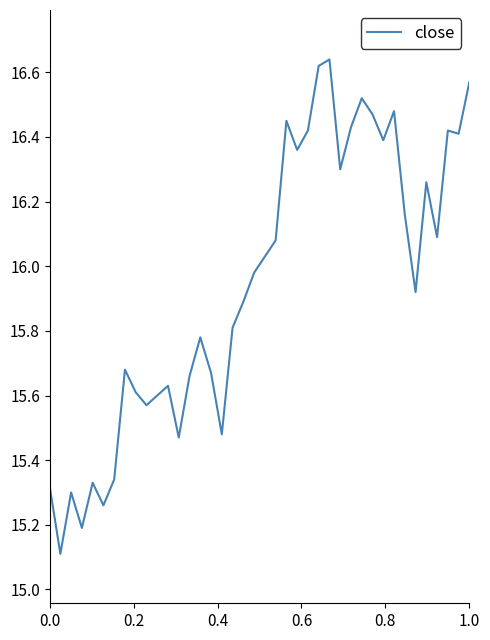

What is the difference between the maximum and minimum values?

1.5